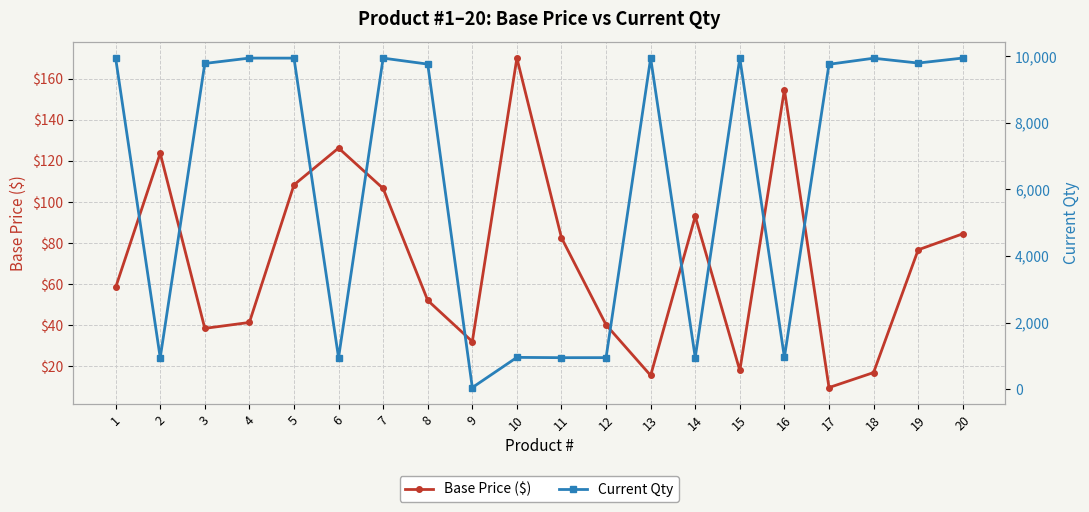

True or false: Base Price ($) has more than 2 interior local peaks.

True